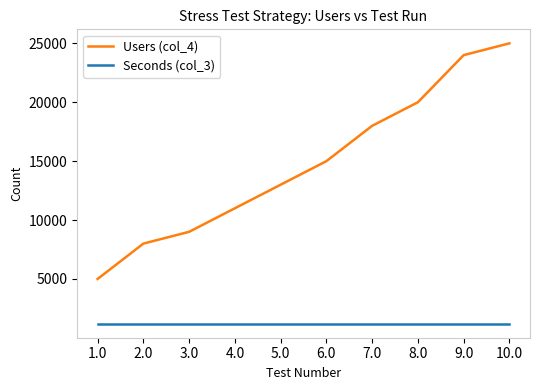

What is the total value across all series at 3.0?

10200